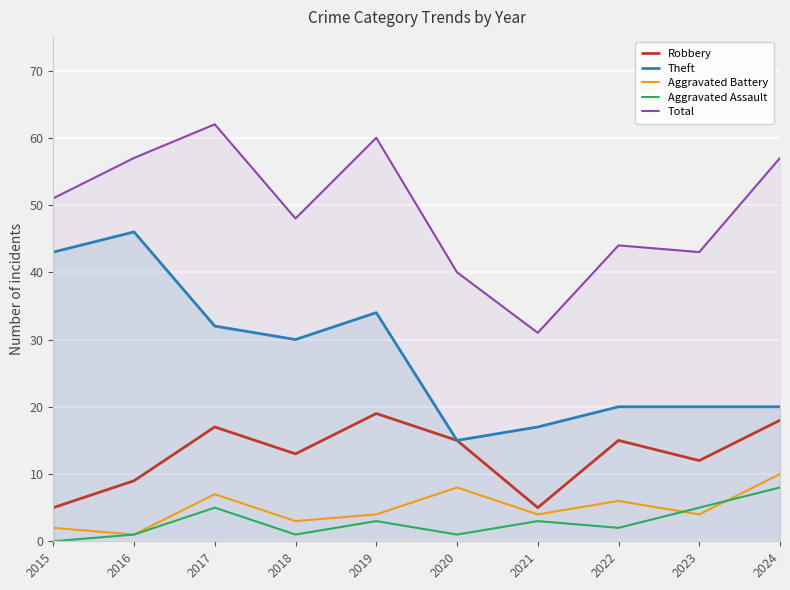

In Aggravated Assault, how many points are lower than both neighbors (excluding endpoints)?

3